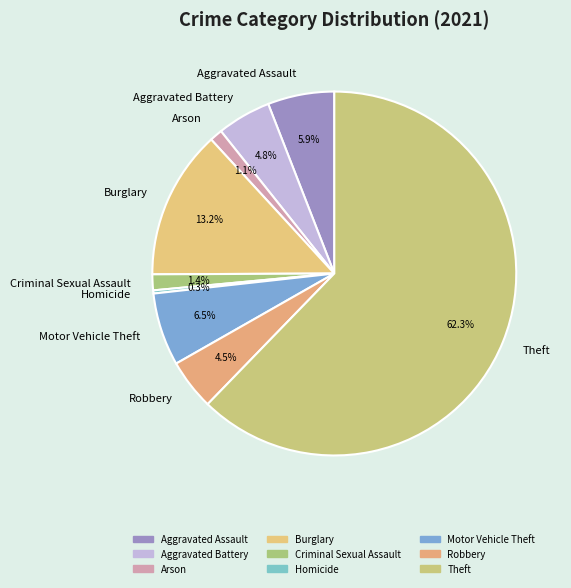

Does Theft represent more than half of the total?

Yes